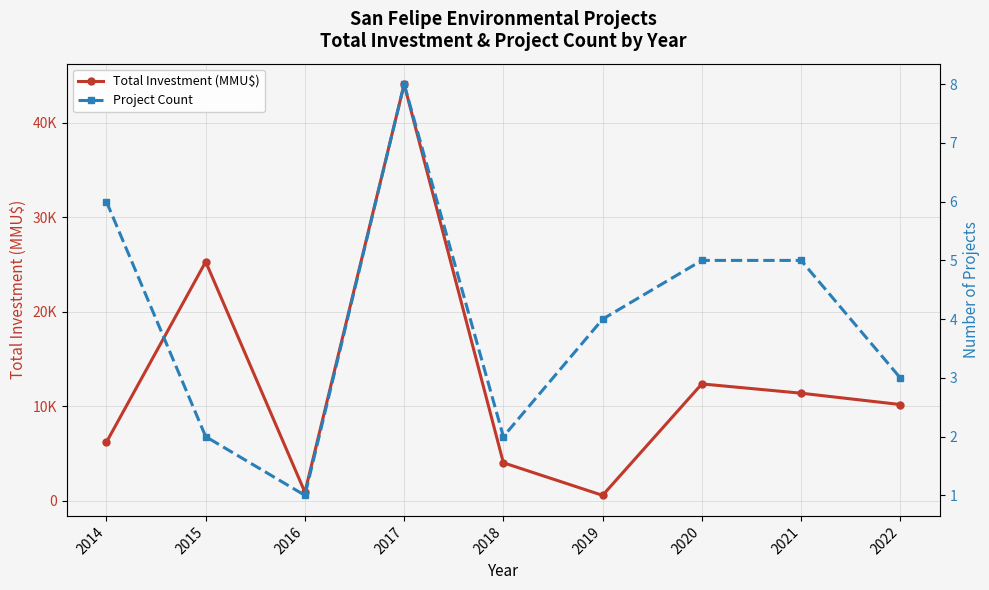

What is the sum of the Total Investment (MMU$) values at 2019 and 2016?

1517